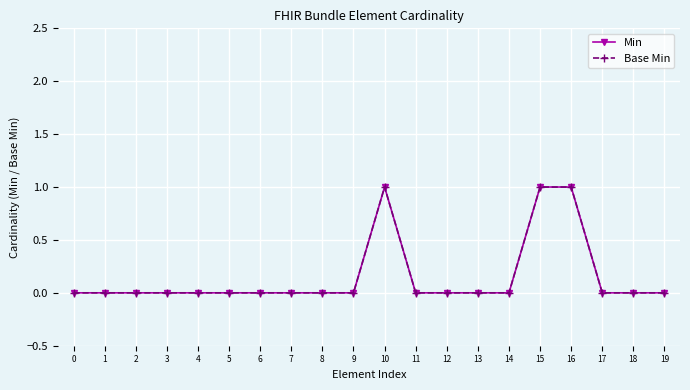

Reading left to right, transcribe all the data shown in this chart.

Min: 0	0	0	0	0	0	0	0	0	0	1	0	0	0	0	1	1	0	0	0
Base Min: 0	0	0	0	0	0	0	0	0	0	1	0	0	0	0	1	1	0	0	0